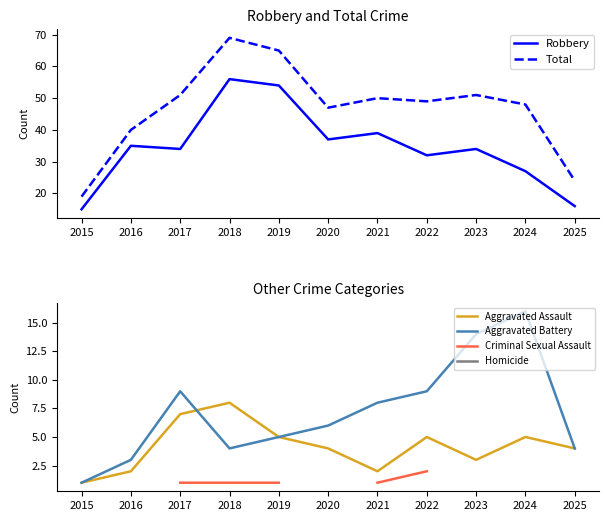

True or false: Robbery and Criminal Sexual Assault intersect in this chart.

False